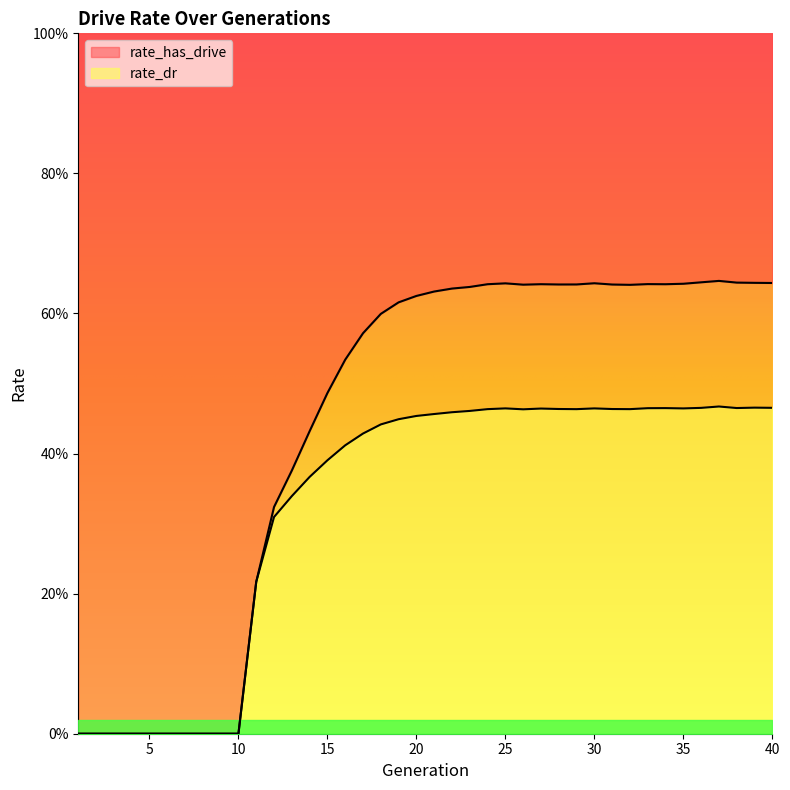

What is the total value across all series at 16?

0.9